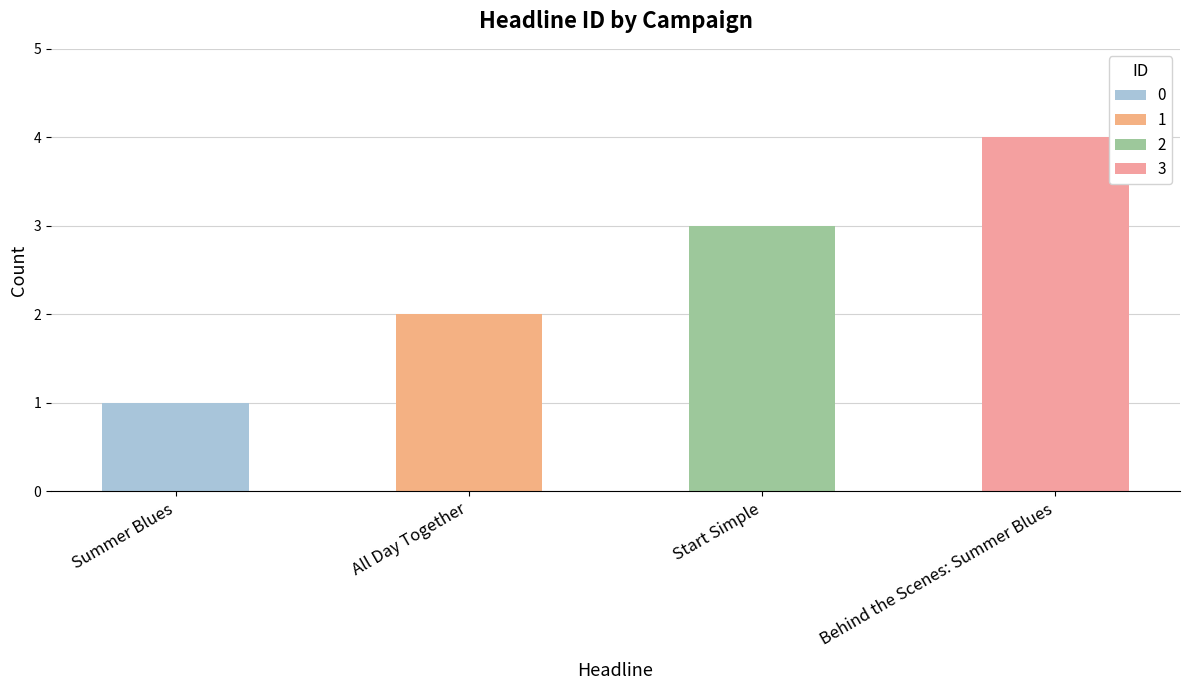

What is the smallest value displayed?

1